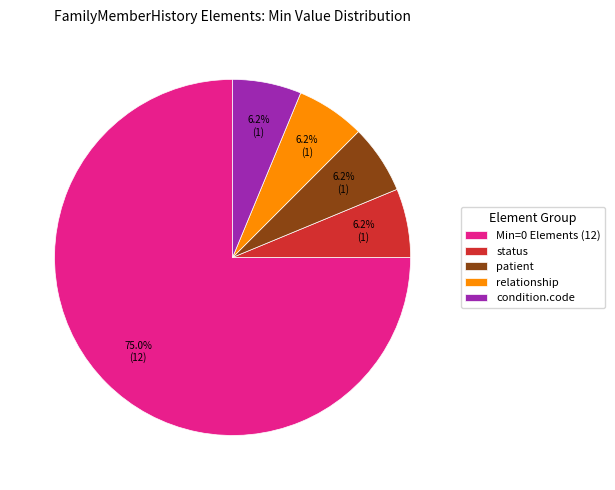

Which has a higher value, Min=0 Elements (12) or relationship?

Min=0 Elements (12)